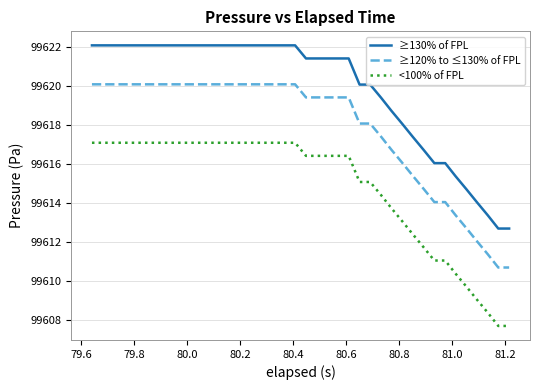

What is the lowest value of the ≥120% to ≤130% of FPL series?

99610.7